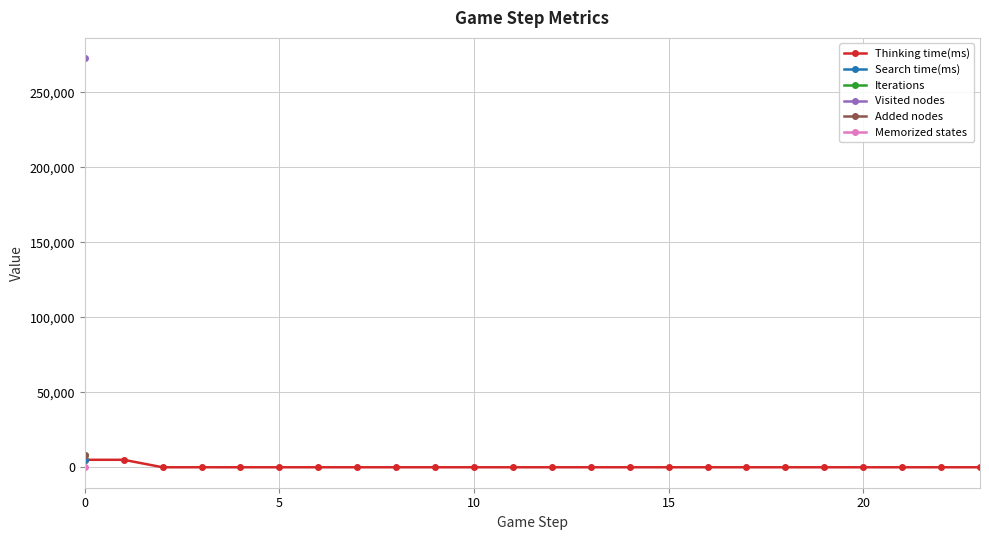

What is the label of the 12th point from the left?

11